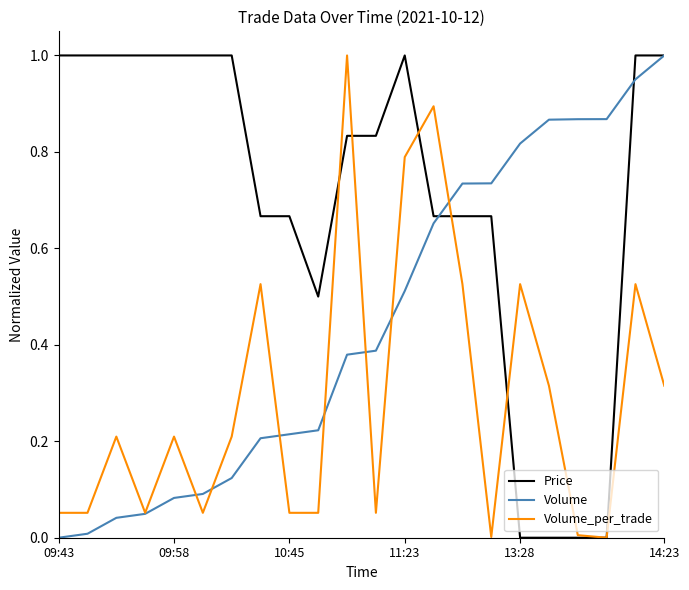

Which series has the largest total across all categories?

Price